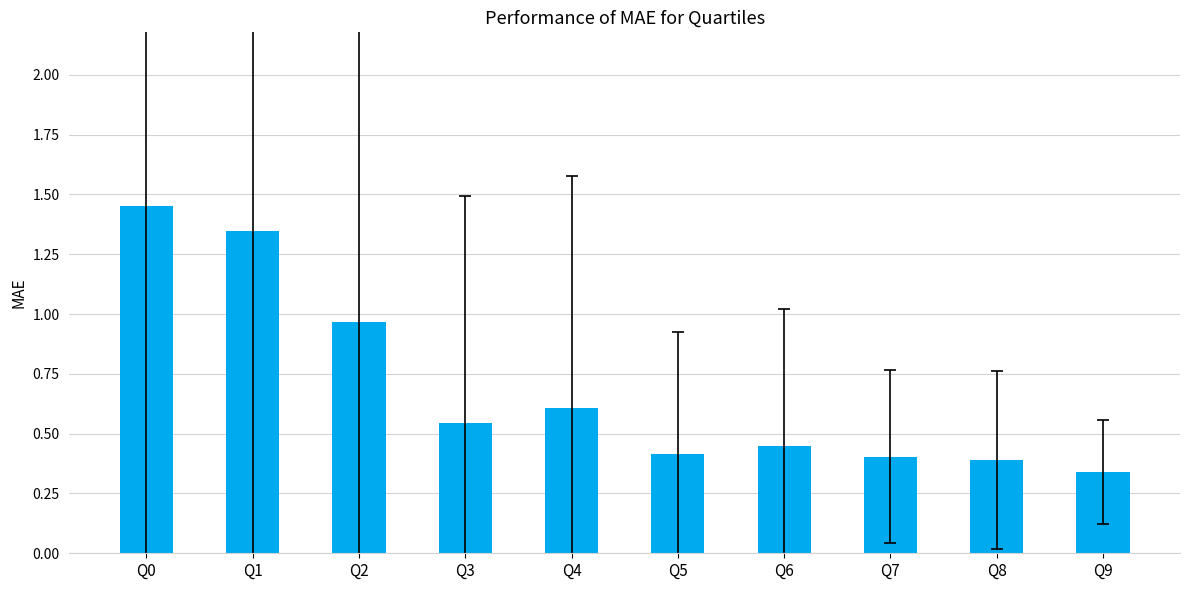

Count the number of data series in this chart.

1